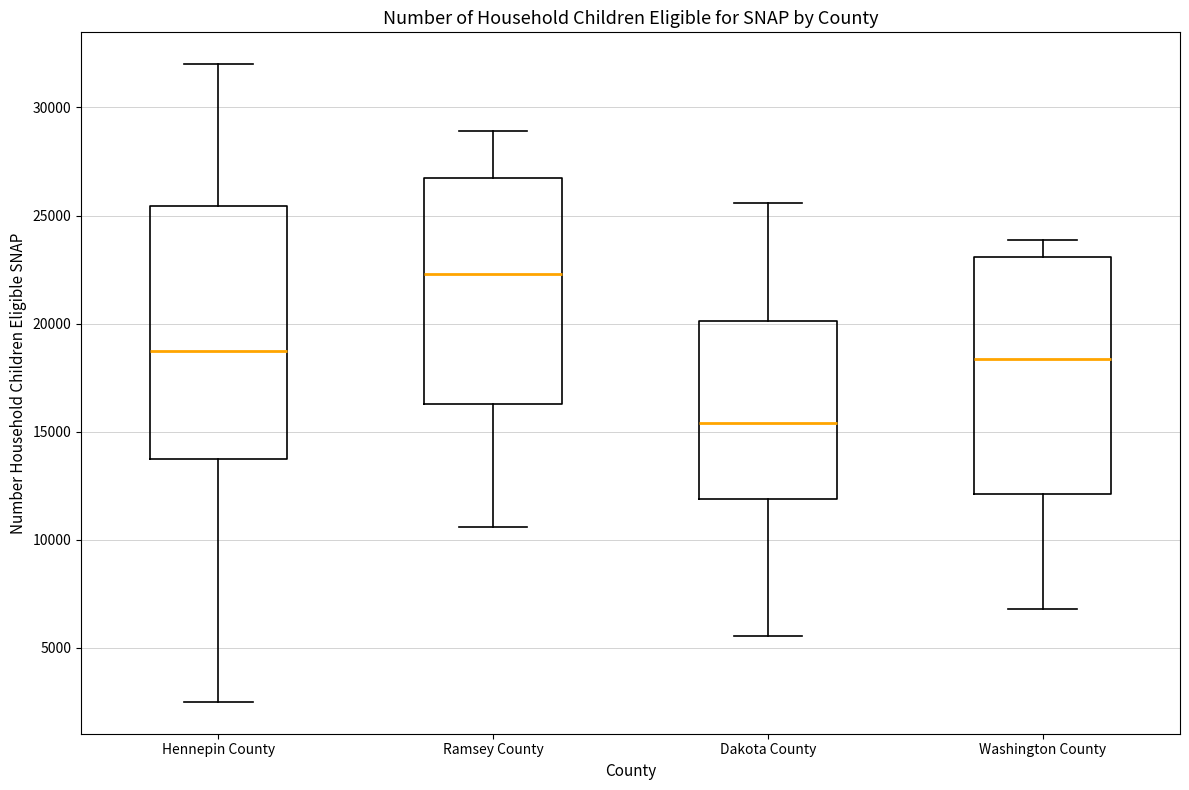

Reading left to right, read every box against the y-axis: the position of its median line, the range the box covers, and the ends of its whiskers. The values are not printed on the chart, so give them approximately, as read against the axis.

Hennepin County: median 18500, box 14000 to 25500, whiskers 2500 to 32000
Ramsey County: median 22500, box 16500 to 26500, whiskers 10500 to 29000
Dakota County: median 15500, box 12000 to 20000, whiskers 5500 to 25500
Washington County: median 18500, box 12000 to 23000, whiskers 7000 to 24000